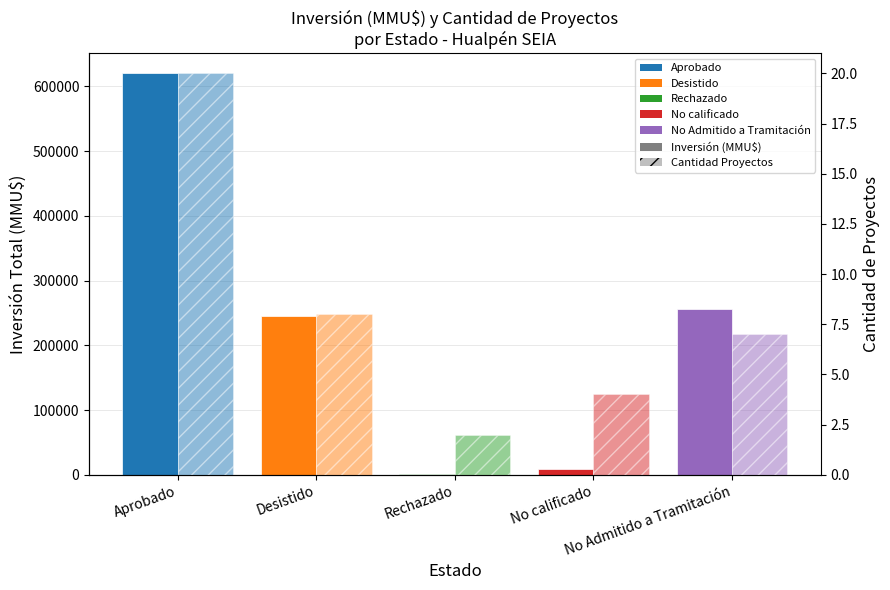

Does the chart contain any negative values?

No